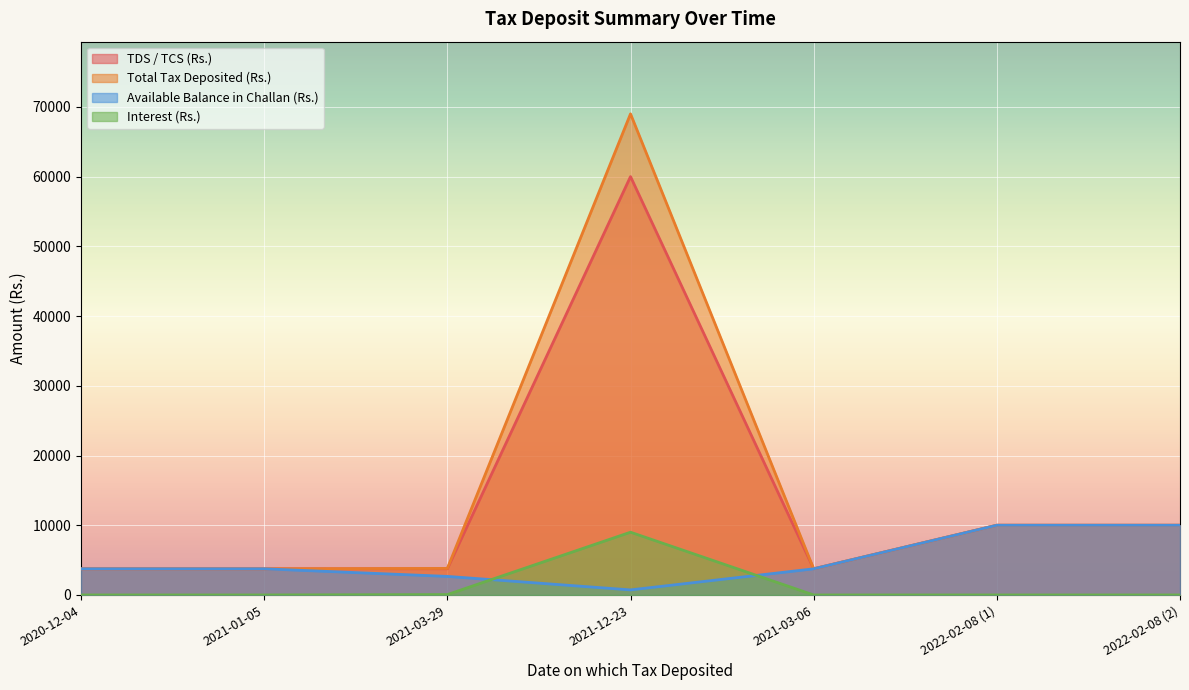

What are all the series names shown in the legend?

TDS / TCS (Rs.), Total Tax Deposited (Rs.), Available Balance in Challan (Rs.), Interest (Rs.)